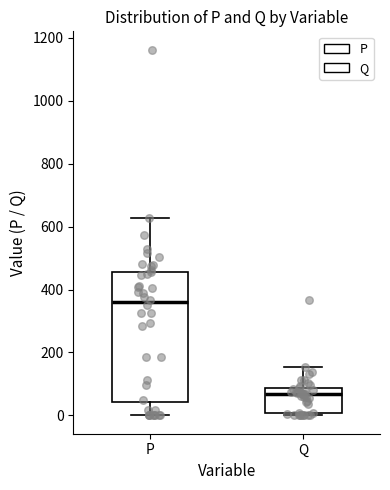

Reading left to right, transcribe this box plot: for each box, give where its median line is, the range the box spans, and where its two whiskers end, as read against the y-axis. The values are not printed on the chart, so give them approximately, as read against the axis.

P: median 360, box 40 to 460, whiskers 0 to 620
Q: median 60, box 0 to 80, whiskers 0 (just below the box's lower edge) to 160